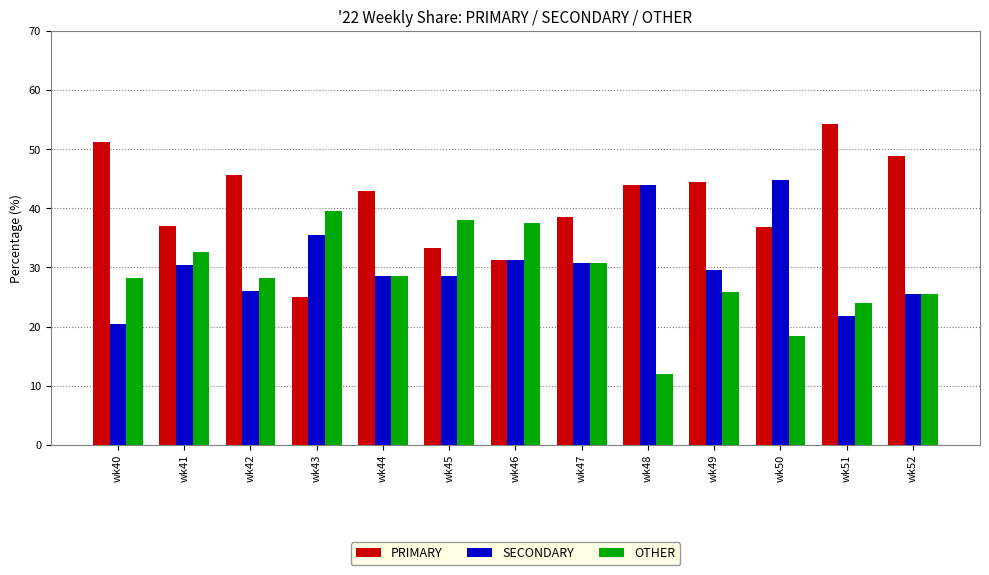

What is the difference between the second highest and second lowest values in the OTHER series?

19.7